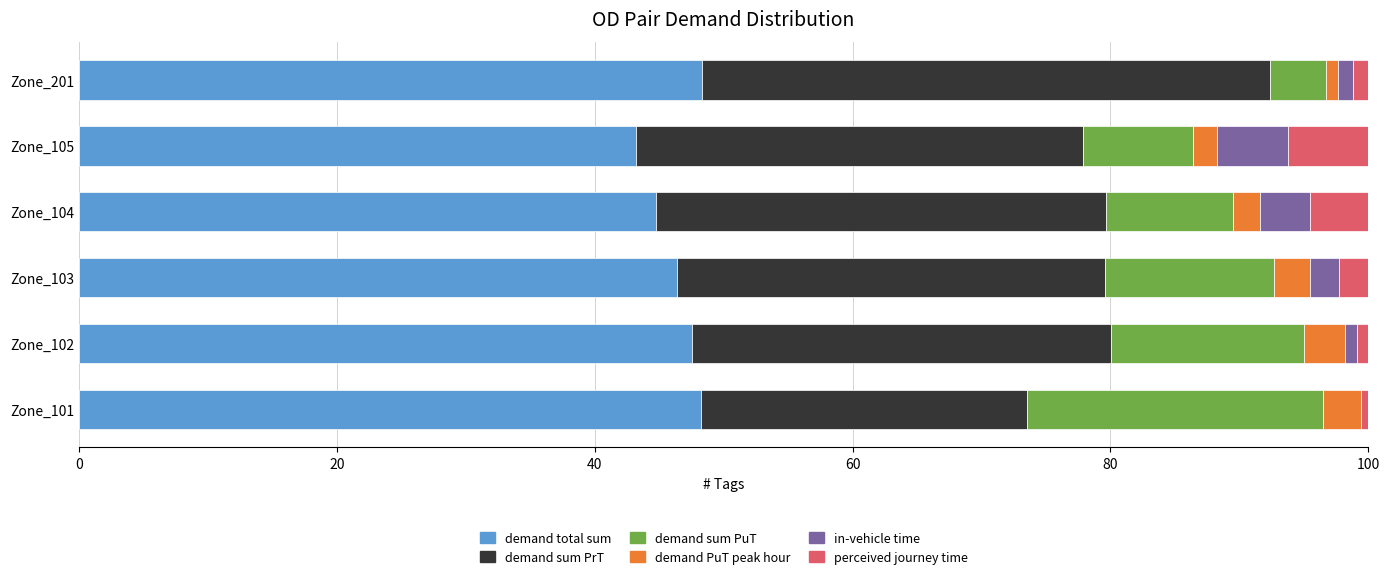

What is the maximum value for demand total sum?

48.3